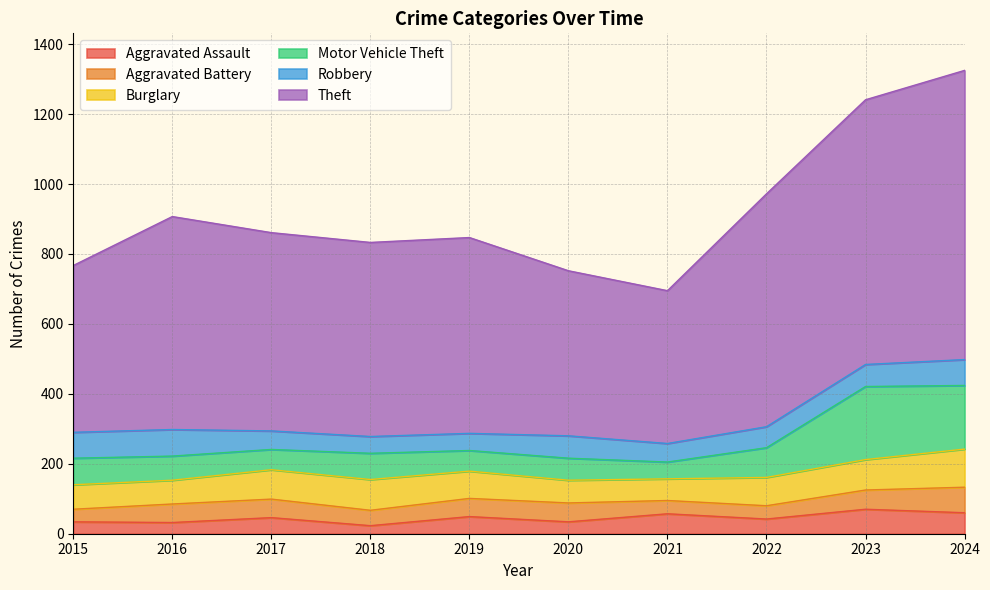

At which label does Burglary first exceed 81?

2017